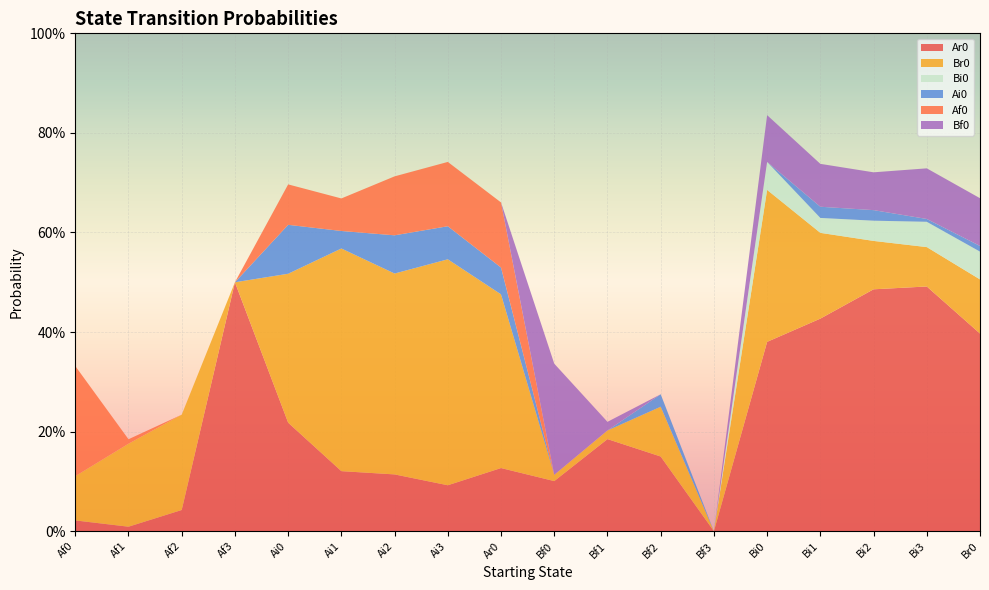

Reading right to left, transcribe all the data shown in this chart.

Ar0: 0.4	0.5	0.5	0.4	0.4	0.0	0.1	0.2	0.1	0.1	0.1	0.1	0.1	0.2	0.5	0.0	0.0	0.0
Br0: 0.1	0.1	0.1	0.2	0.3	0.0	0.1	0.0	0.0	0.3	0.5	0.4	0.4	0.3	0.0	0.2	0.2	0.1
Bi0: 0.1	0.1	0.0	0.0	0.1	0.0	0.0	0.0	0.0	0.0	0.0	0.0	0.0	0.0	0.0	0.0	0.0	0.0
Ai0: 0.0	0.0	0.0	0.0	0.0	0.0	0.0	0.0	0.0	0.1	0.1	0.1	0.0	0.1	0.0	0.0	0.0	0.0
Af0: 0.0	0.0	0.0	0.0	0.0	0.0	0.0	0.0	0.0	0.1	0.1	0.1	0.1	0.1	0.0	0.0	0.0	0.2
Bf0: 0.1	0.1	0.1	0.1	0.1	0.0	0.0	0.0	0.2	0.0	0.0	0.0	0.0	0.0	0.0	0.0	0.0	0.0